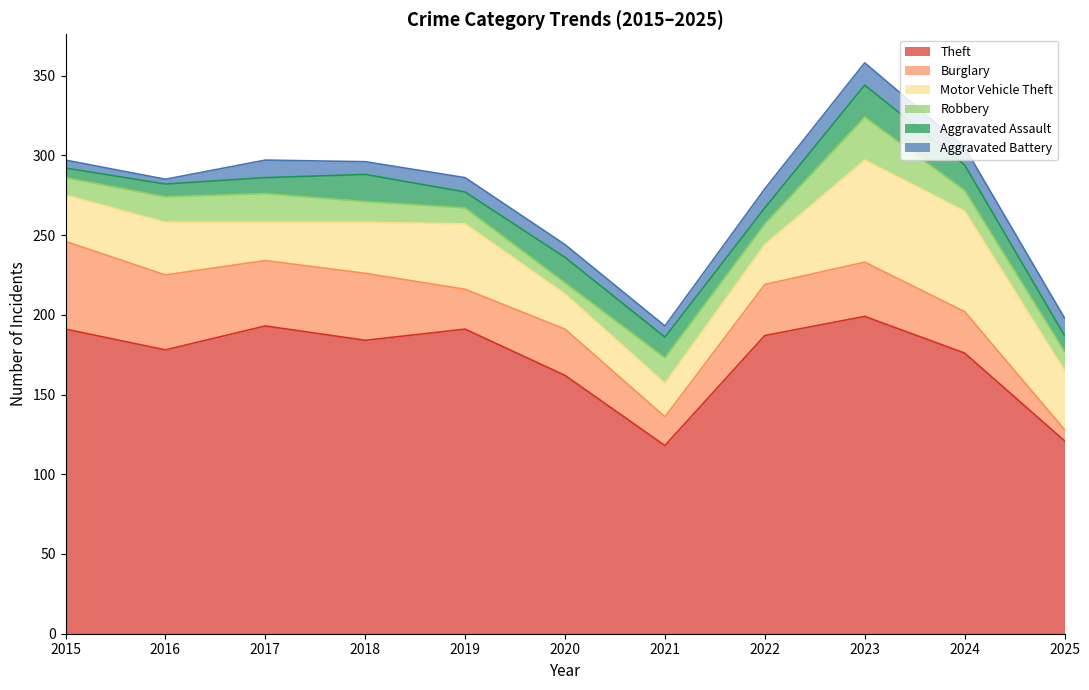

In Aggravated Assault, how many points are lower than both neighbors (excluding endpoints)?

2